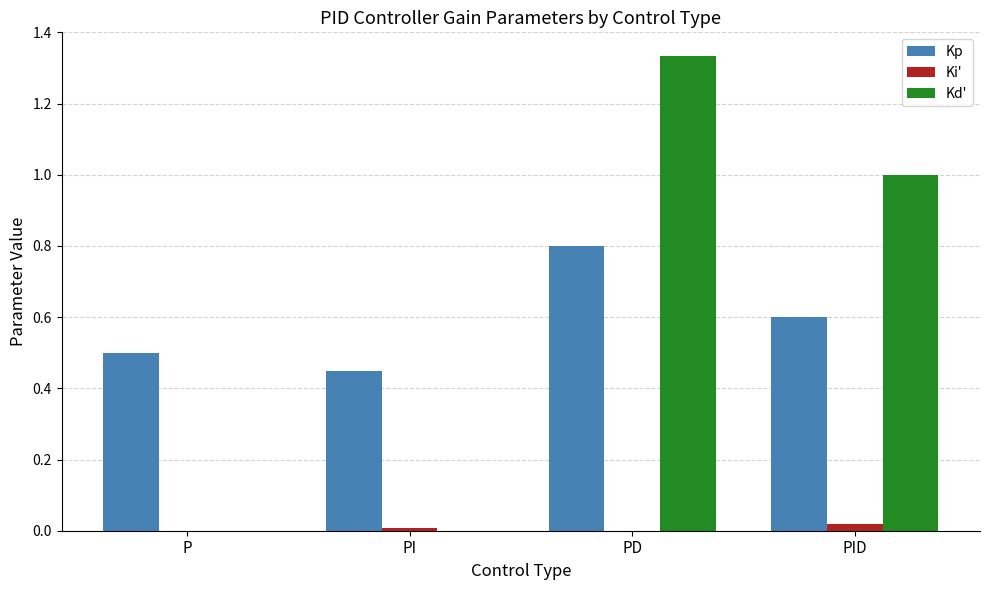

The value of Ki' at PI is 0.0. True or false?

True